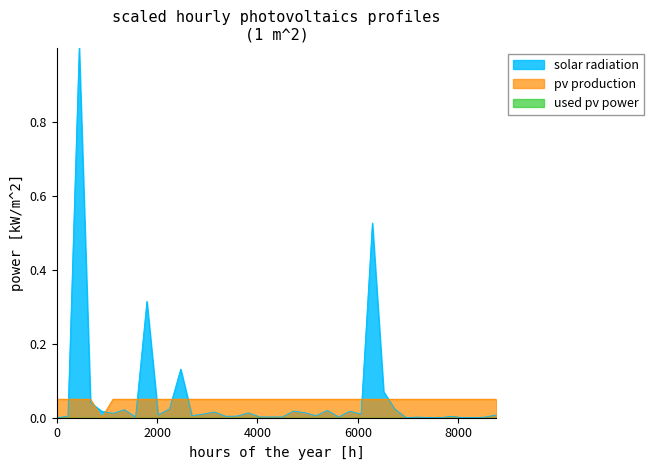

What is the maximum value shown in the chart?

1.0